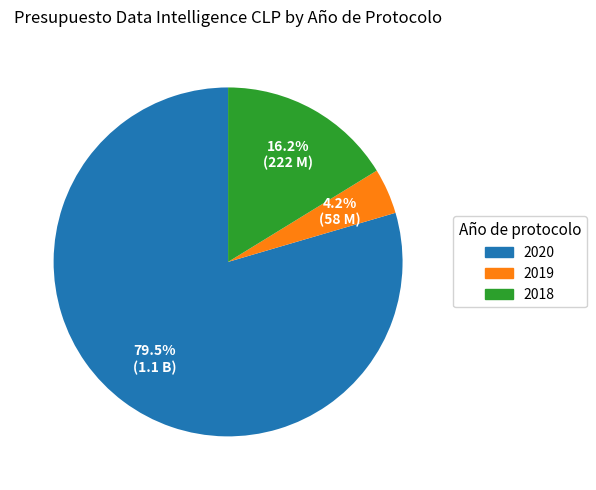

Which slice is the largest?

2020